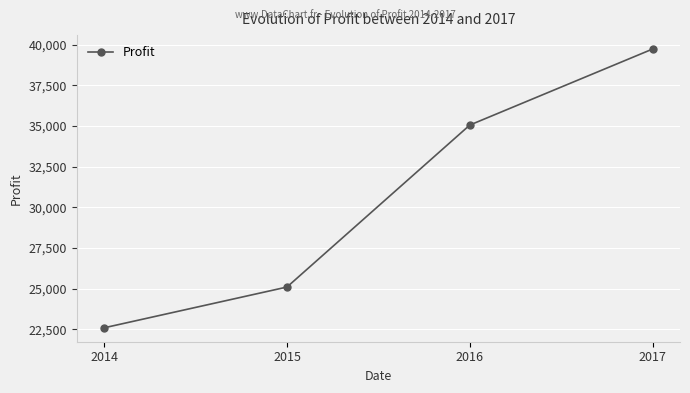

Where does the data first go above 35061?

2016